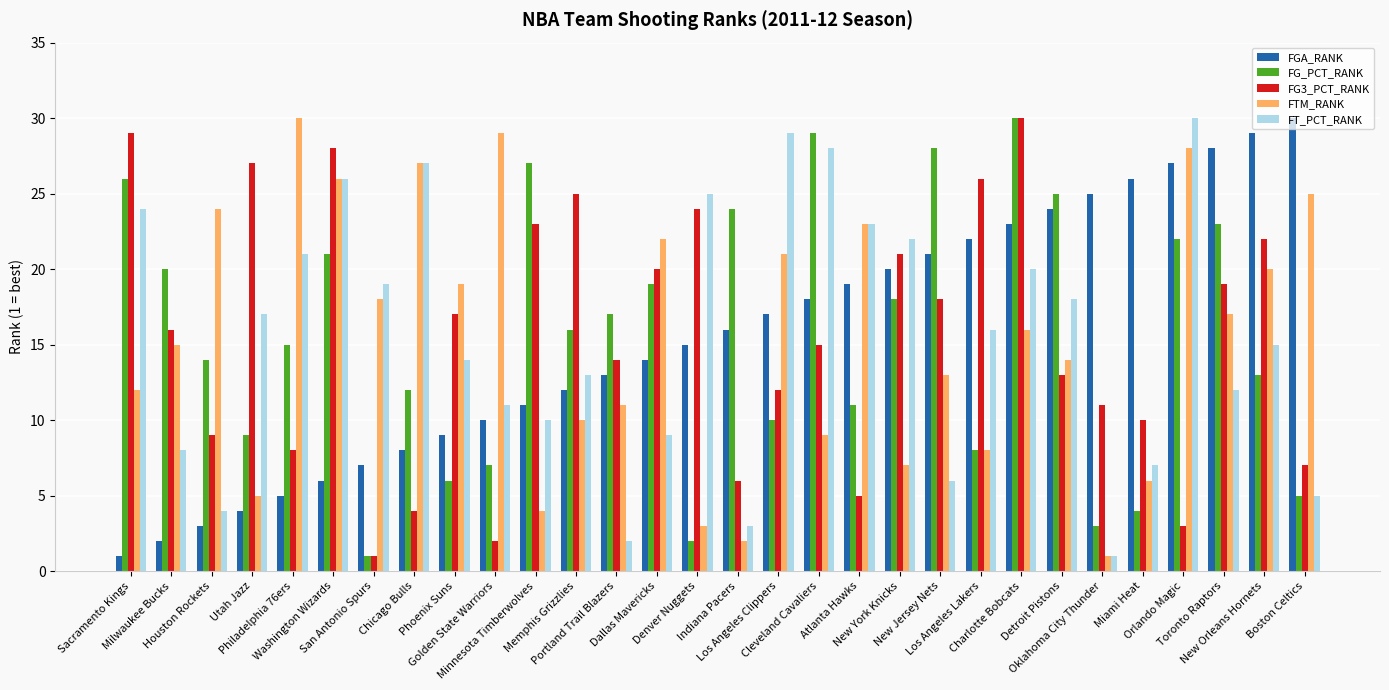

The value of FG_PCT_RANK at San Antonio Spurs is 1. True or false?

True